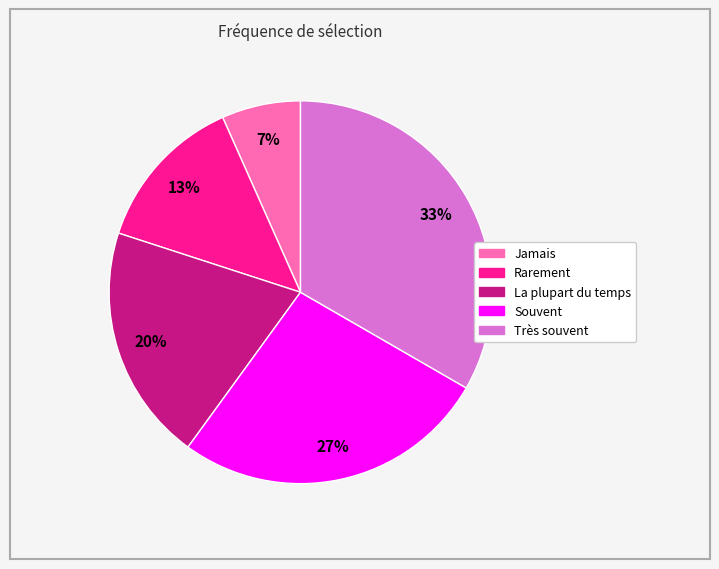

Rank the categories by value from lowest to highest.

Jamais, Rarement, La plupart du temps, Souvent, Très souvent